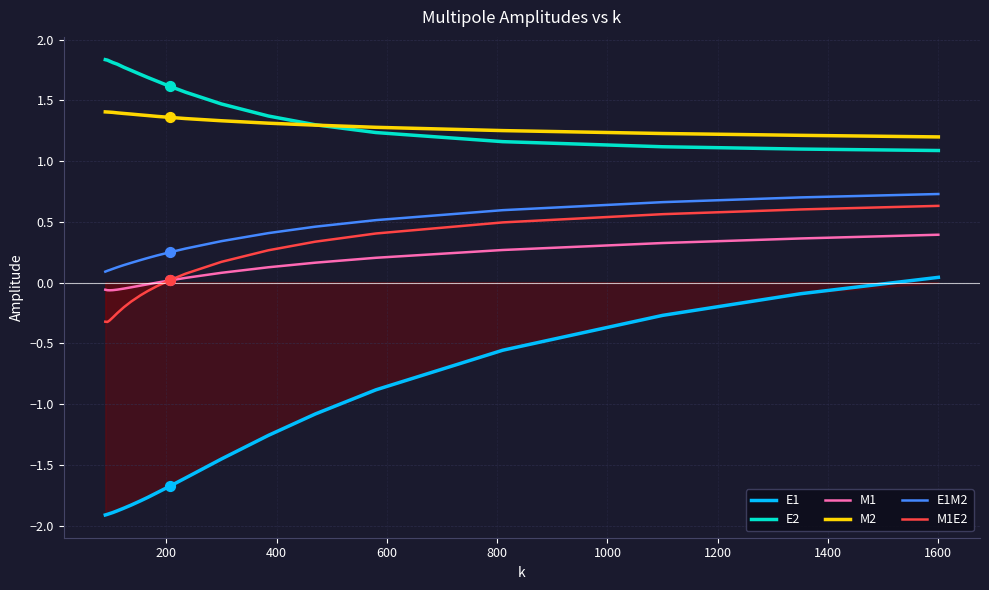

Which series contains the highest Y value?

E2